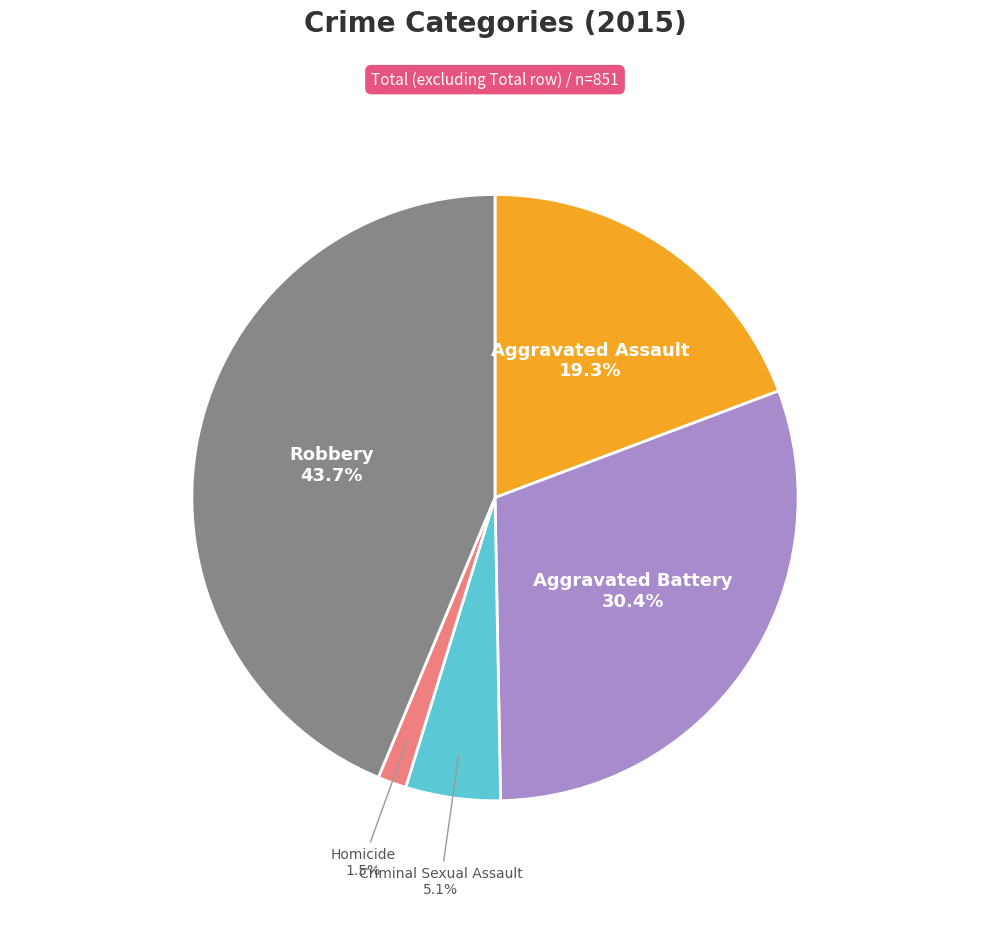

Is there any slice that represents more than half of the pie?

No